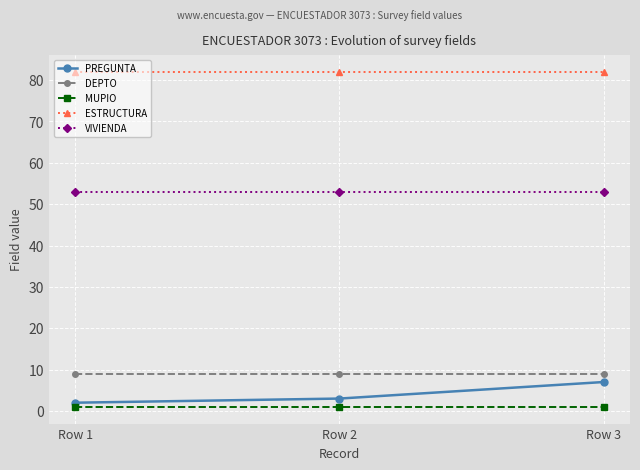

Which series changed the most between Row 2 and Row 3?

PREGUNTA